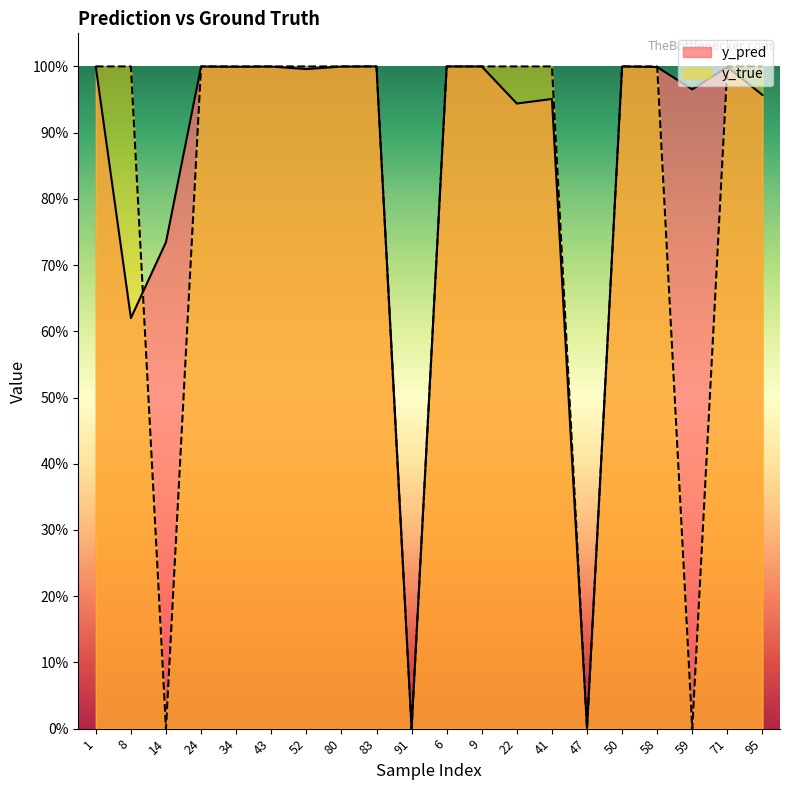

True or false: y_true has a value of 1.0 at 8.

True